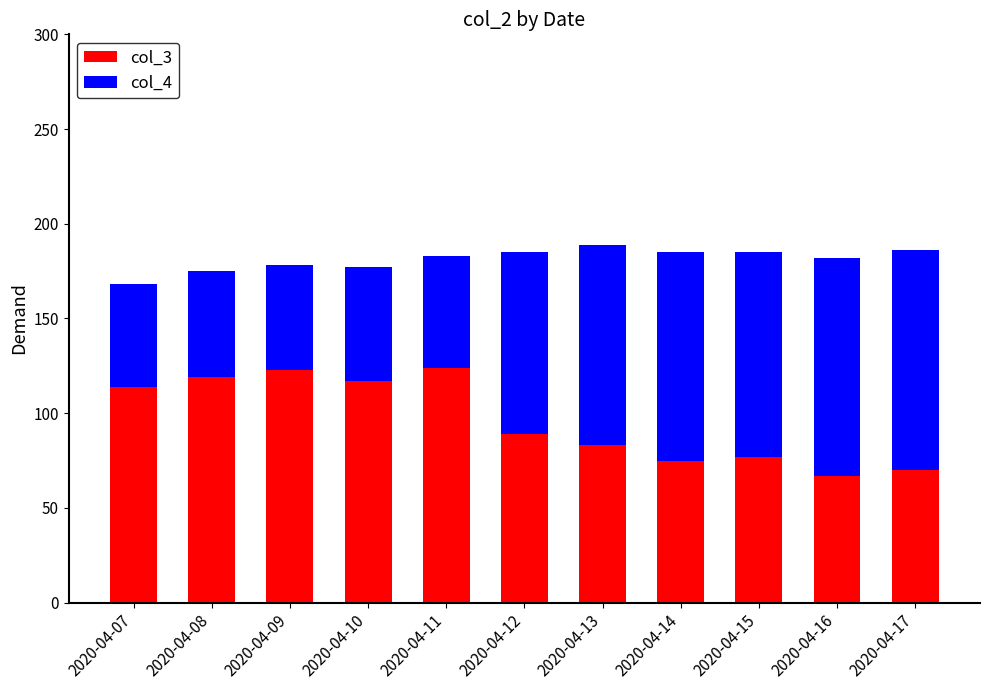

What is the difference between the col_3 values at 2020-04-12 and 2020-04-17?

19